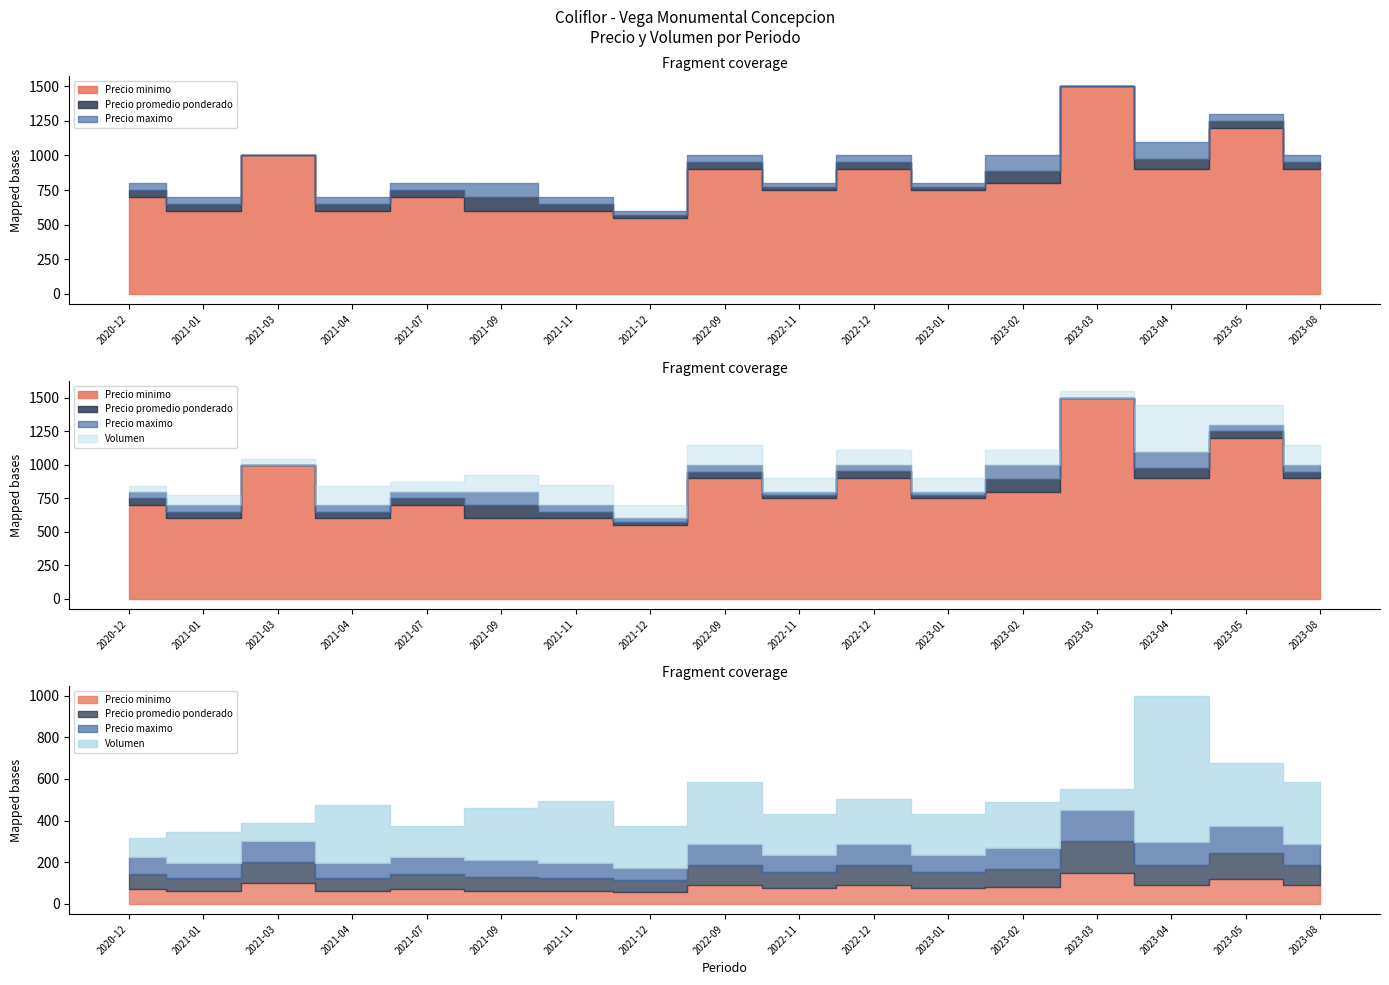

Rank the categories by Precio minimo value from lowest to highest.

2021-12, 2021-01, 2021-04, 2021-09, 2021-11, 2020-12, 2021-07, 2022-11, 2023-01, 2023-02, 2022-09, 2022-12, 2023-04, 2023-08, 2021-03, 2023-05, 2023-03